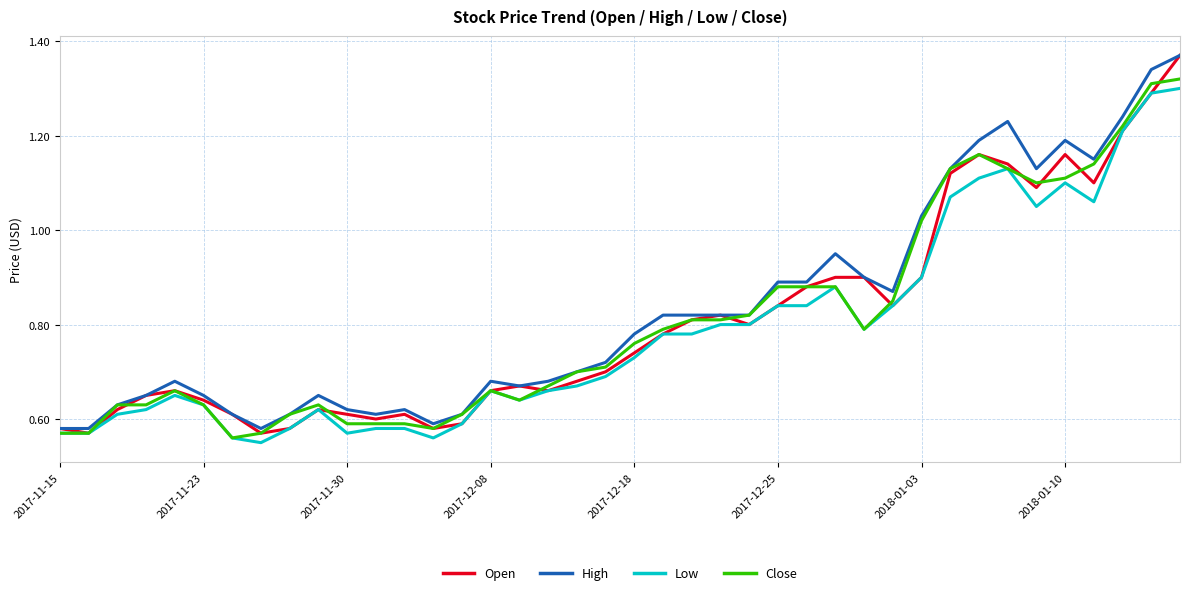

Which series has the widest spread of values?

Open